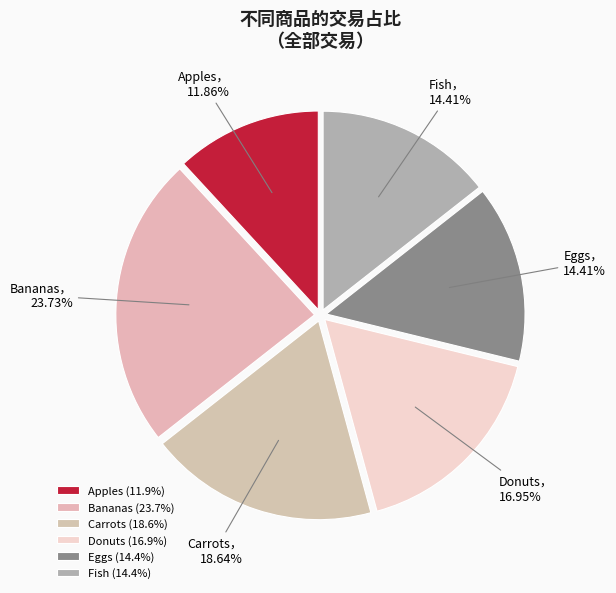

To the nearest percent, what is the difference between the largest and smallest slice percentages?

12%